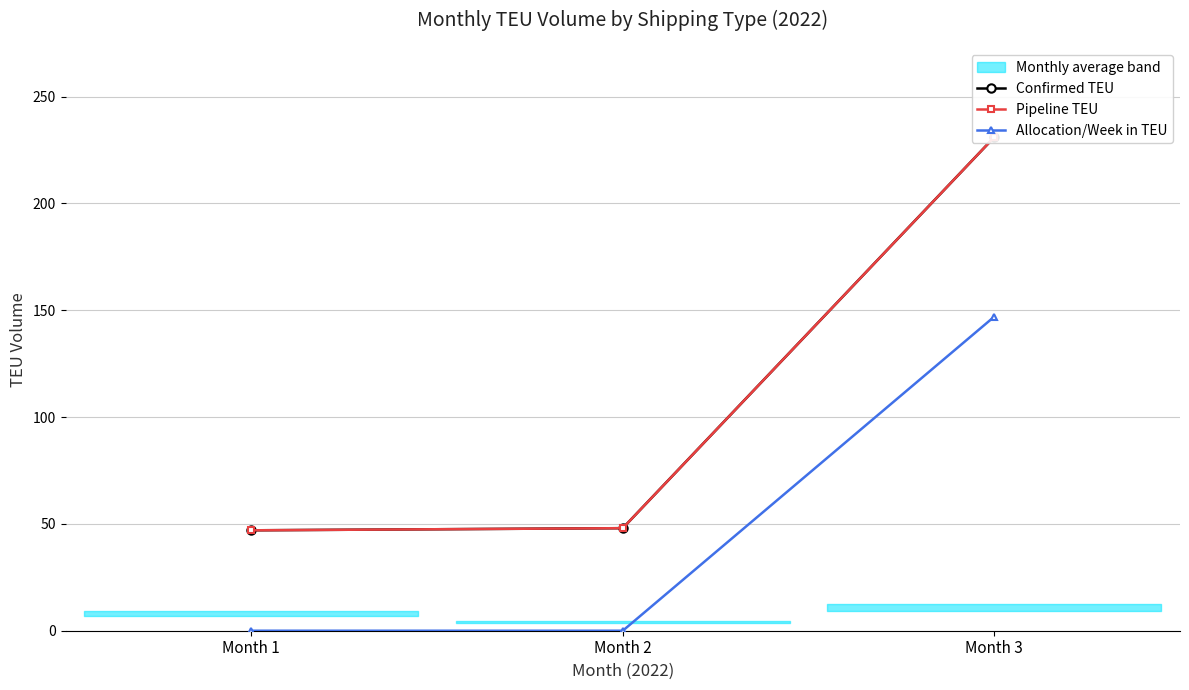

At which category is the sum across all series the highest?

Month 3